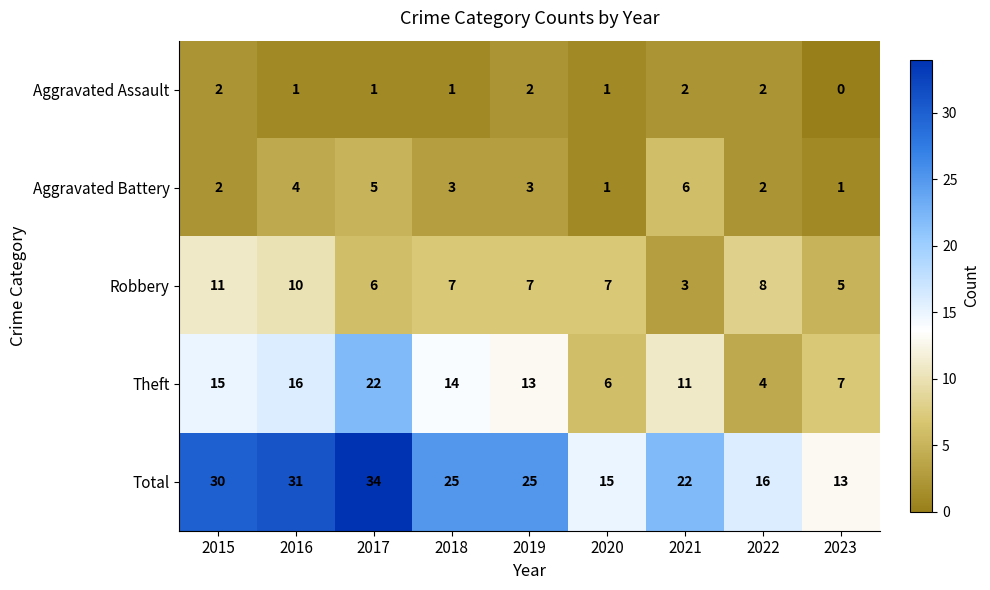

At which category does the chart reach its minimum across all series?

2023